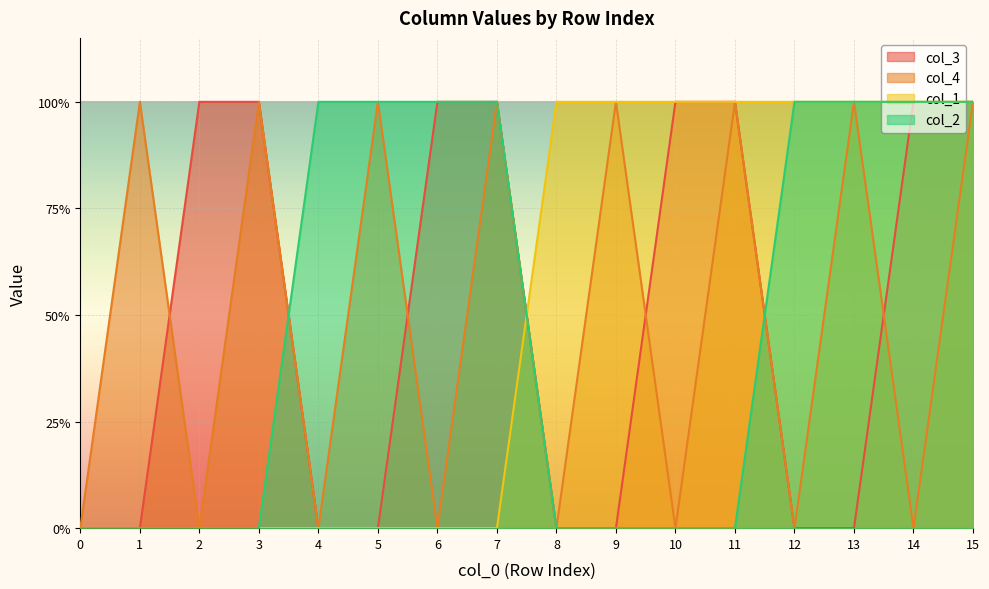

Reading left to right, what are all the values shown in this chart?

col_3: 0	0	1	1	0	0	1	1	0	0	1	1	0	0	1	1
col_4: 0	1	0	1	0	1	0	1	0	1	0	1	0	1	0	1
col_1: 0	0	0	0	0	0	0	0	1	1	1	1	1	1	1	1
col_2: 0	0	0	0	1	1	1	1	0	0	0	0	1	1	1	1